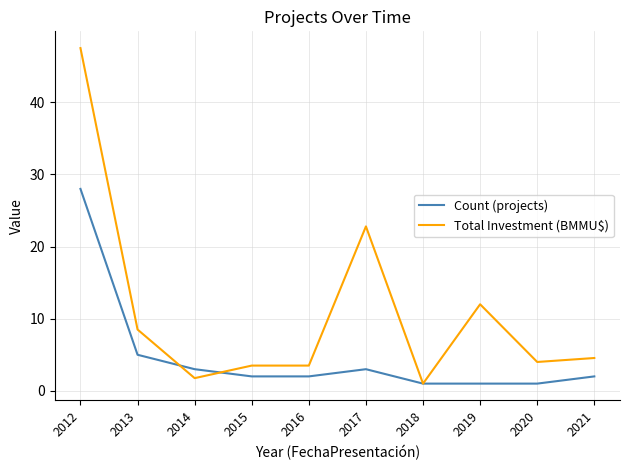

True or false: Total Investment (BMMU$) has a value of 4.0 at 2020.

True